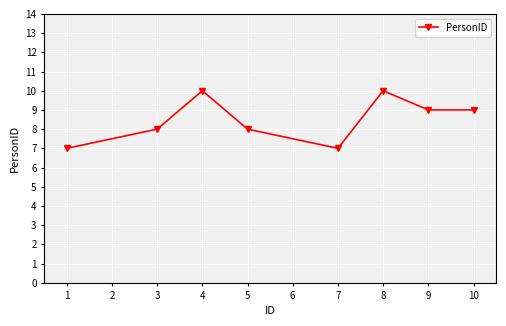

What is the difference between the maximum and minimum values?

3